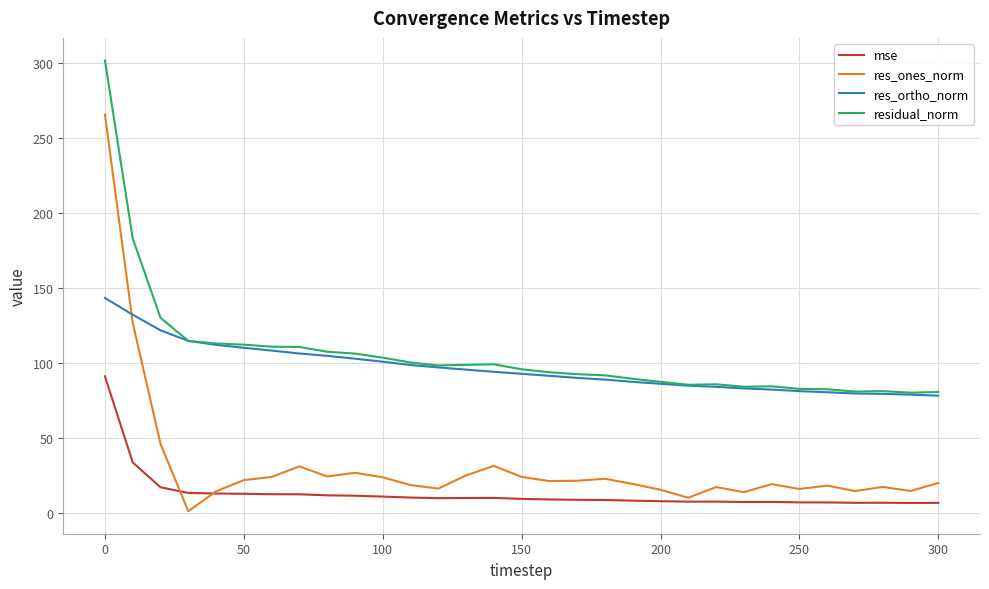

Which series has the widest spread of values?

res_ones_norm